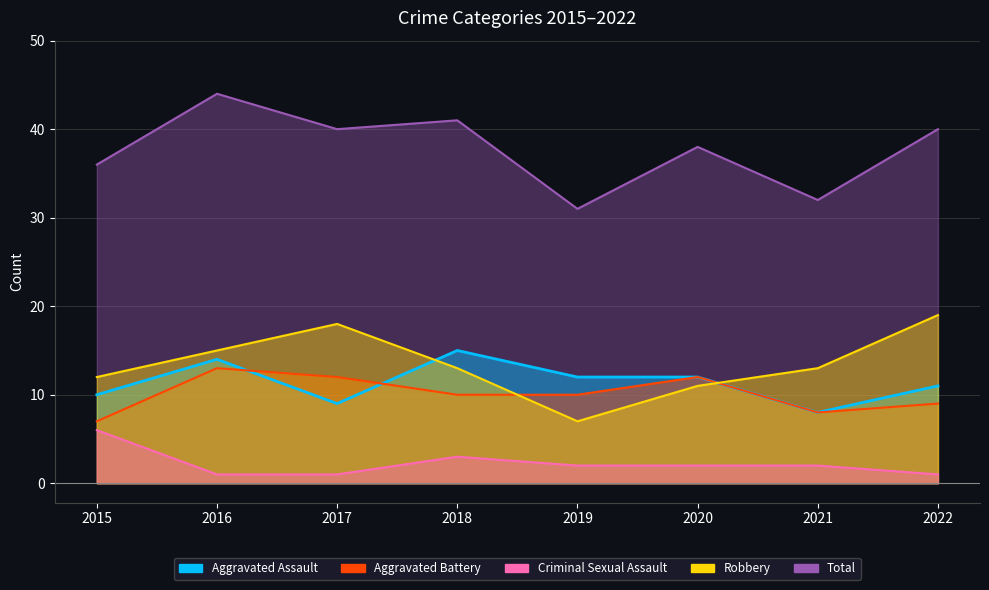

What is the average value of the Robbery series?

14